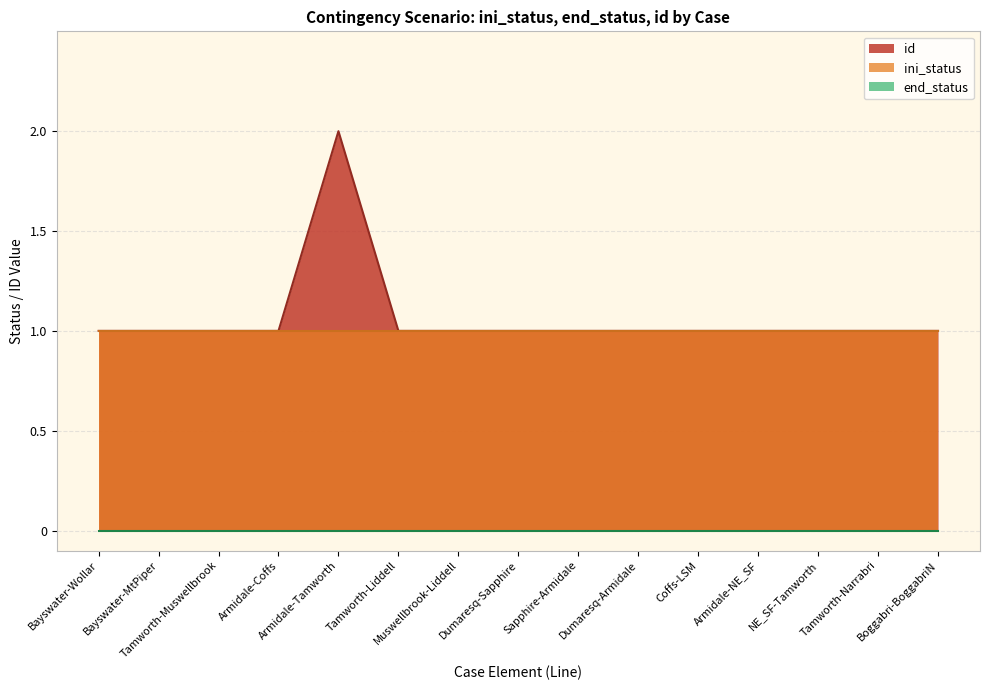

Does the chart display data point markers on the line(s)?

No